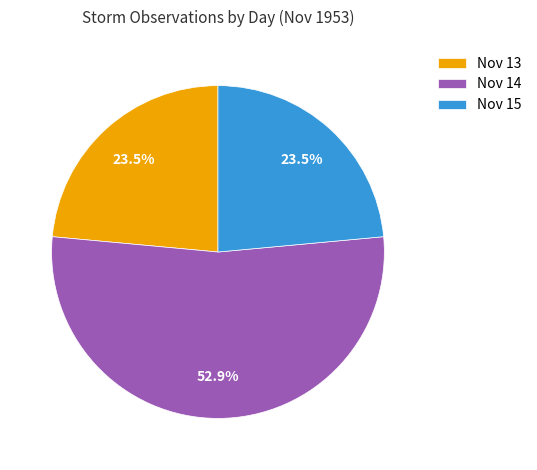

Is Nov 14 the majority of the pie?

Yes